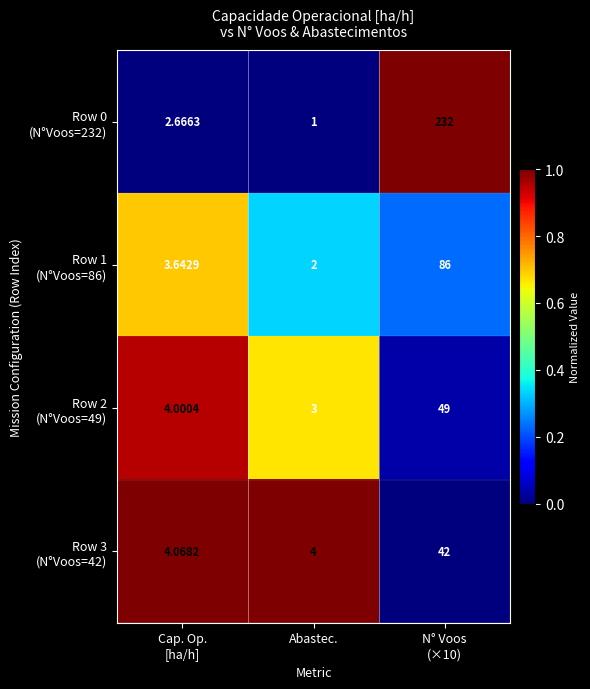

At which category does the chart reach its minimum across all series?

Abastec.